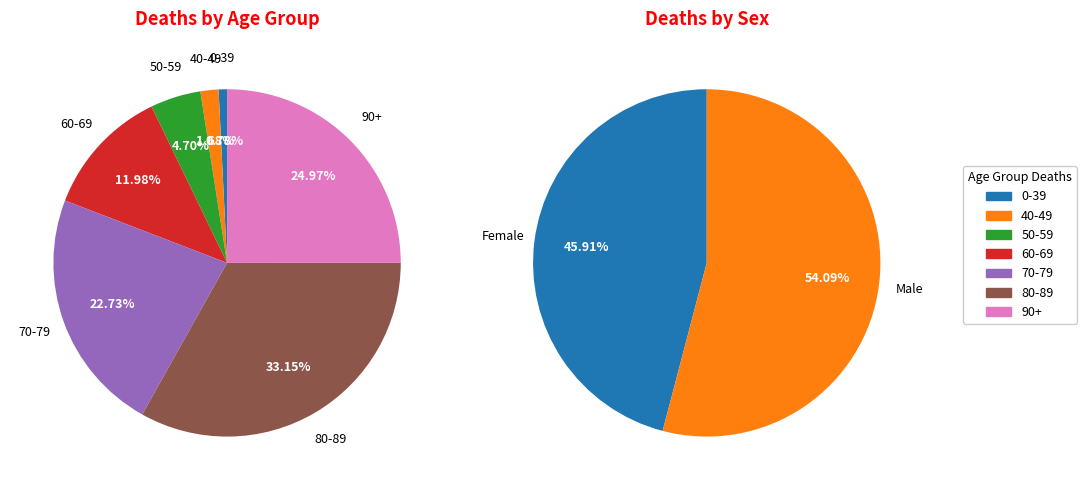

Is it true that 50-59 male is 11% of the pie?

False